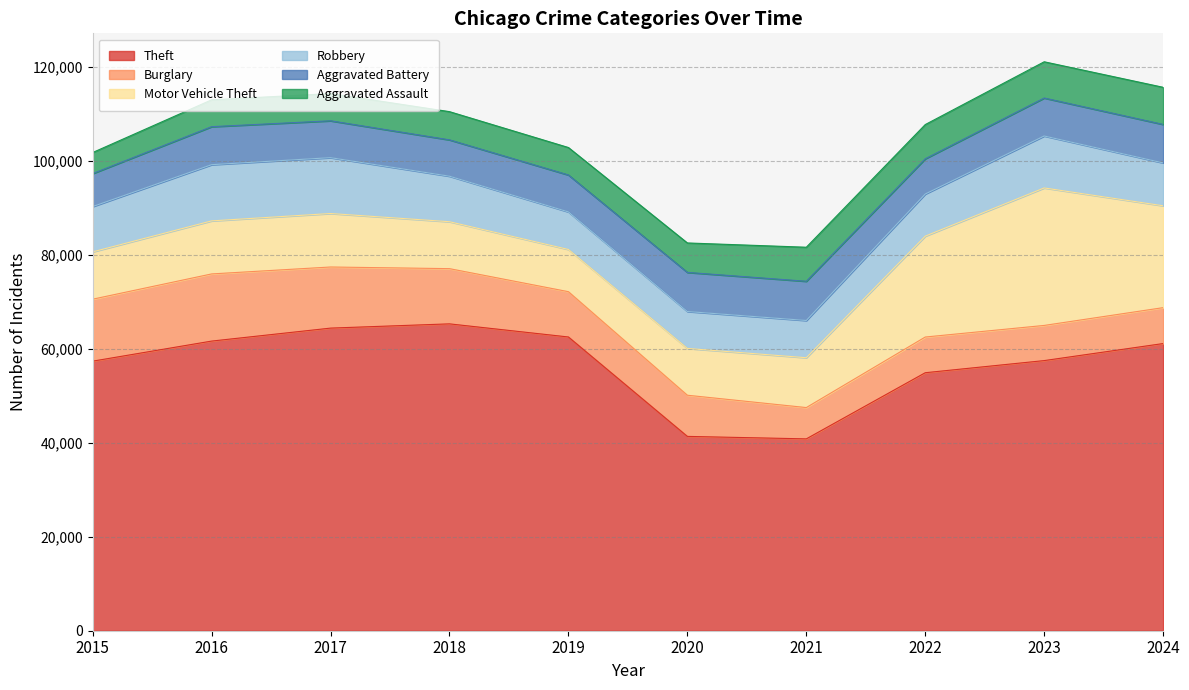

What are all the series names shown in the legend?

Theft, Burglary, Motor Vehicle Theft, Robbery, Aggravated Battery, Aggravated Assault